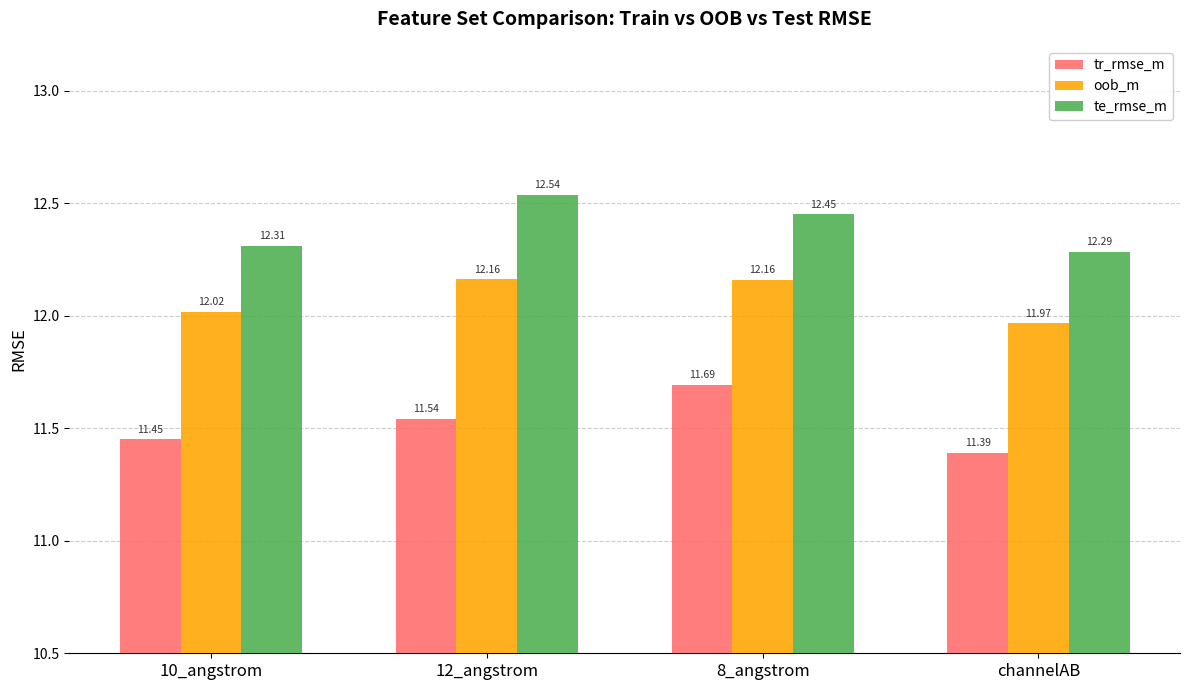

What is the difference between the maximum and minimum values in the tr_rmse_m series?

0.3